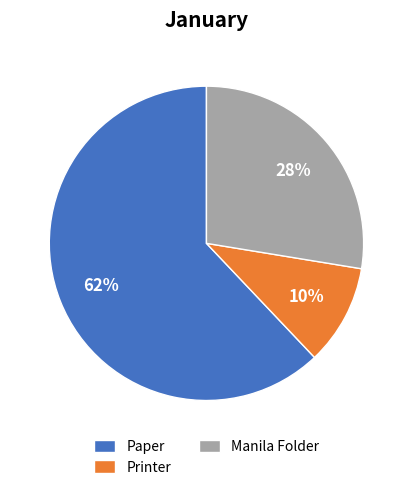

Is it true that Paper is 62% of the pie?

True